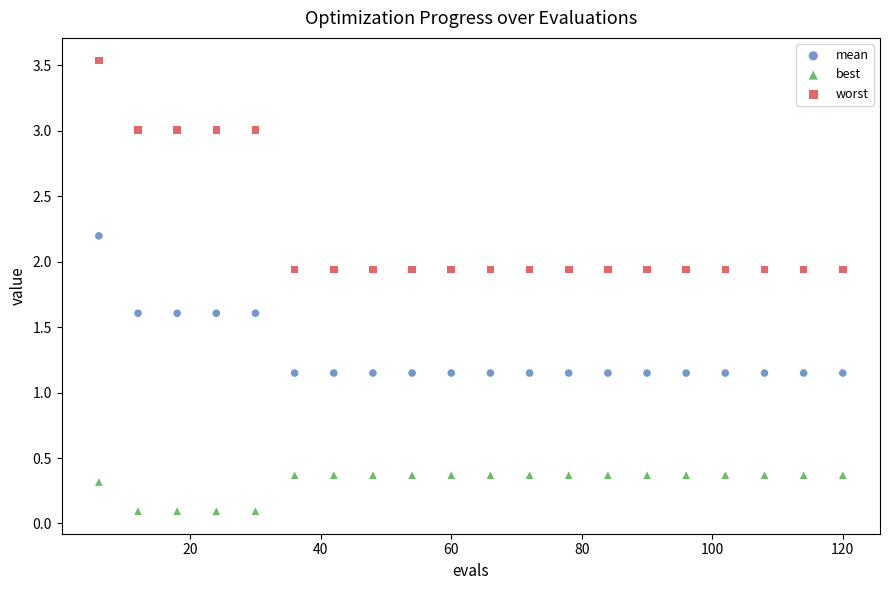

Which series reaches the maximum Y coordinate?

worst